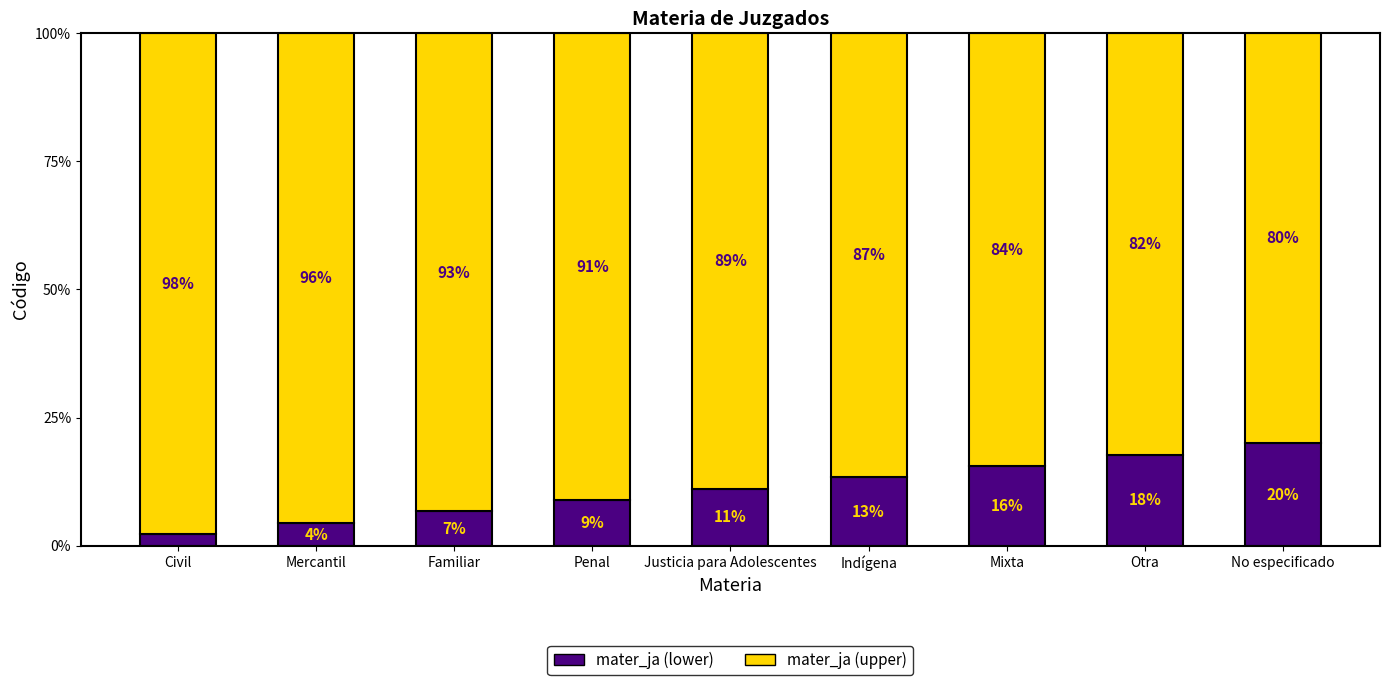

The mater_ja (lower) series shows 16.4 at Justicia para Adolescentes. True or false?

False